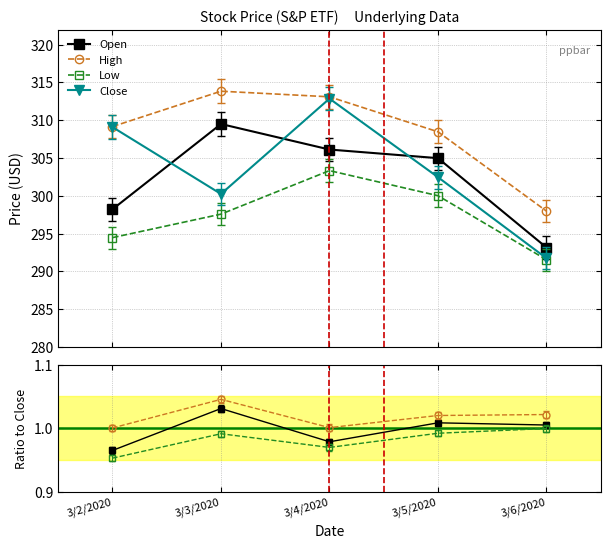

What are all the series names shown in the legend?

Open, High, Low, Close